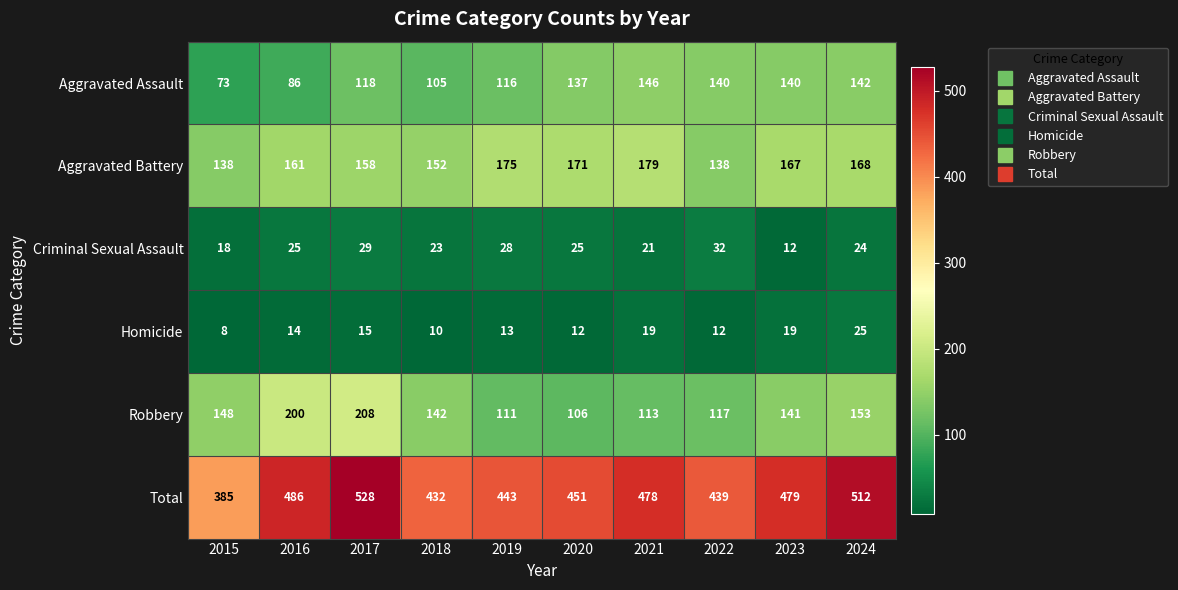

What is the smallest value displayed?

8